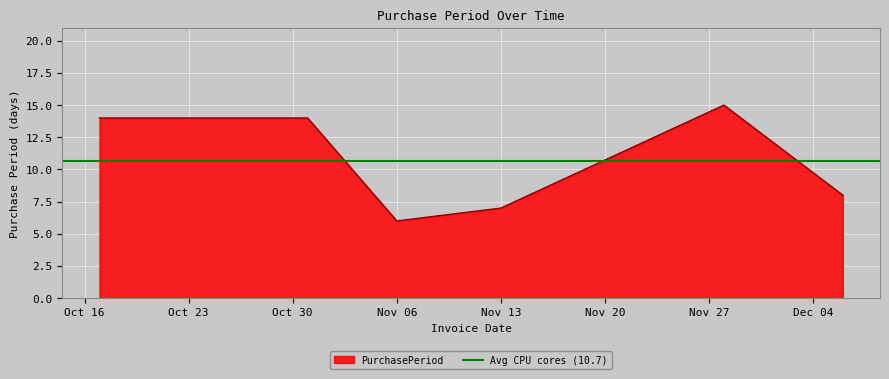

Which category has the lowest value in the PurchasePeriod series?

Nov 06